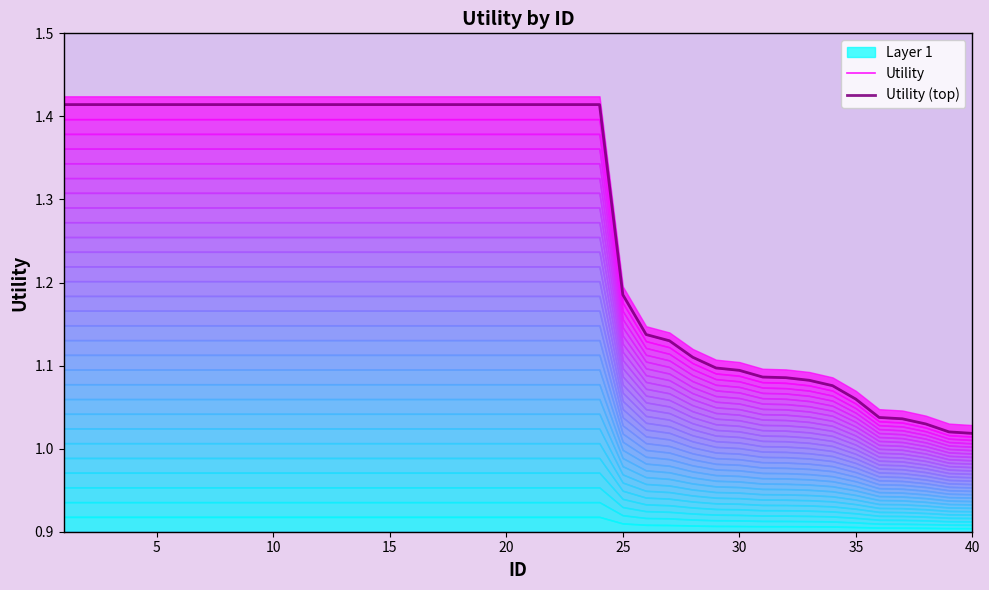

True or false: Utility and Utility (top) intersect in this chart.

False